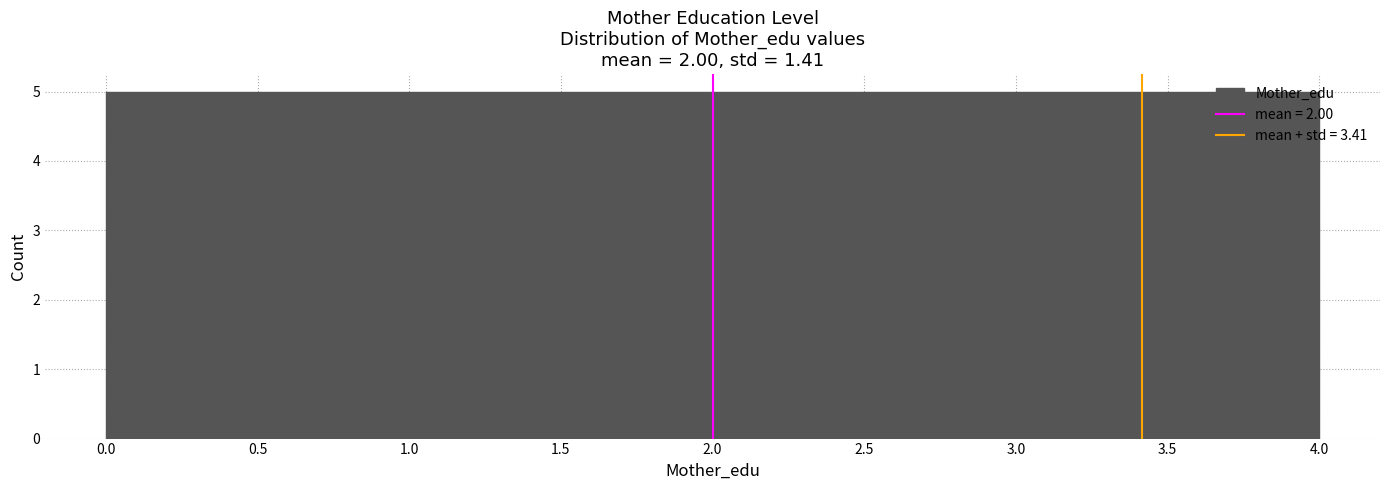

Reading left to right, list every bar in this chart as the range it spans on the x-axis followed by its height. The values are not printed on the chart, so give them approximately, as read against the axis.

0.0 to 0.8: 5
0.8 to 1.6: 5
1.6 to 2.4: 5
2.4 to 3.2: 5
3.2 to 4.0: 5